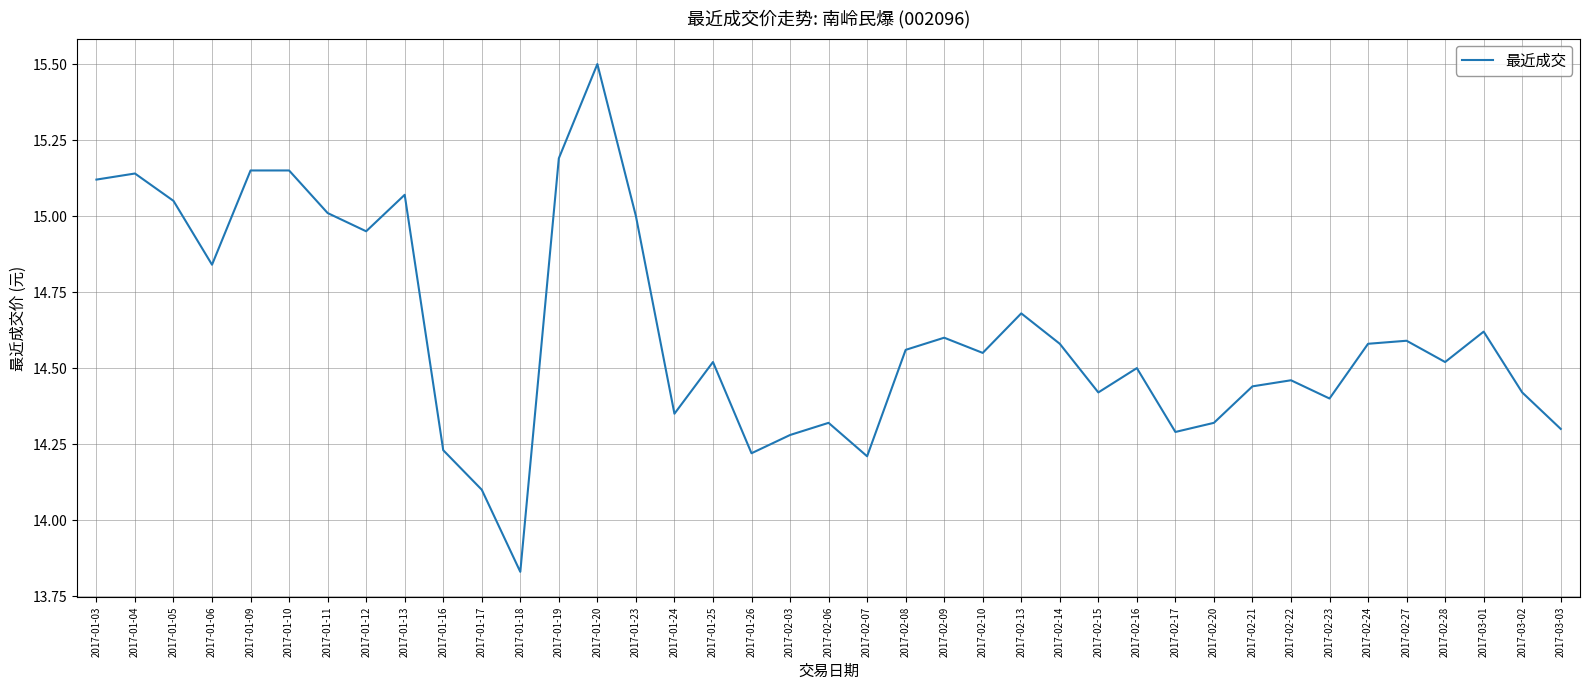

At which category does the data reach its first local valley?

2017-01-06